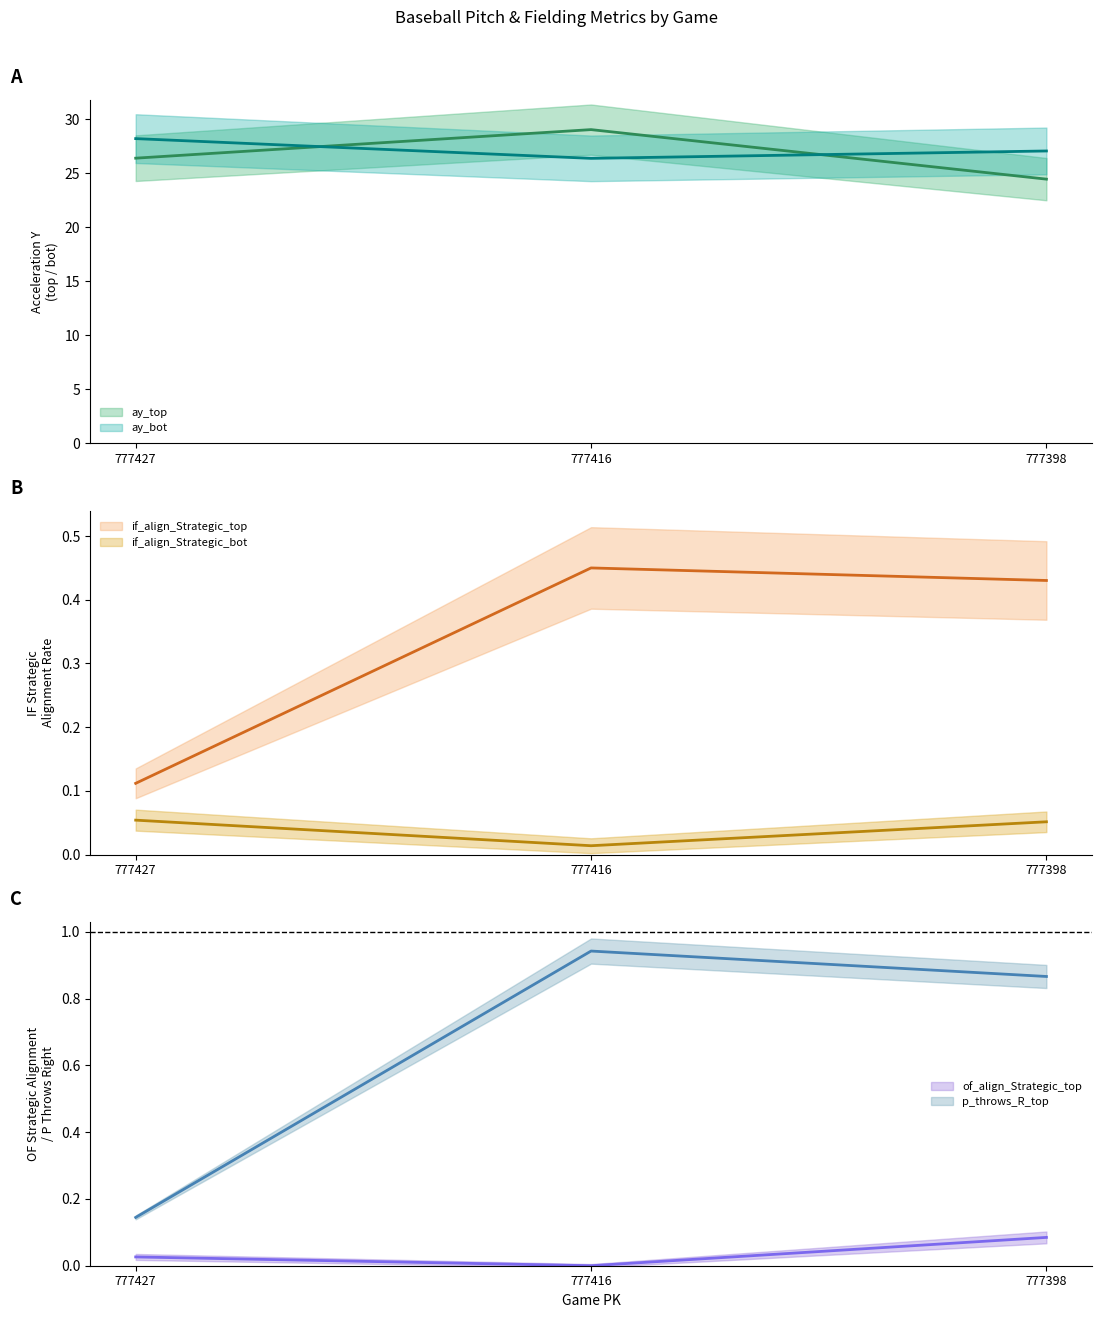

What is the difference between the highest and lowest values at 777427?

28.2